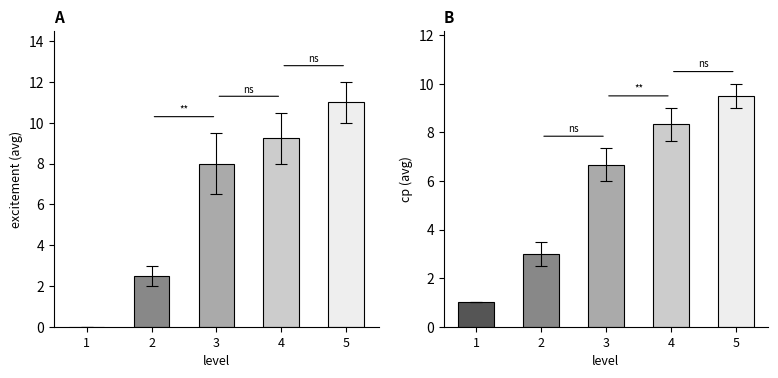

What are all the series names shown in the legend?

excitement, cp